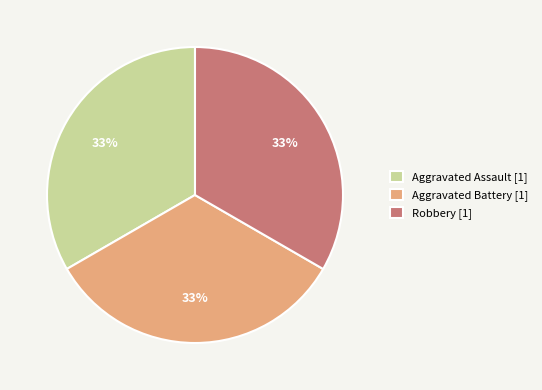

To the nearest percent, what is the difference between the largest and smallest slice percentages?

0%